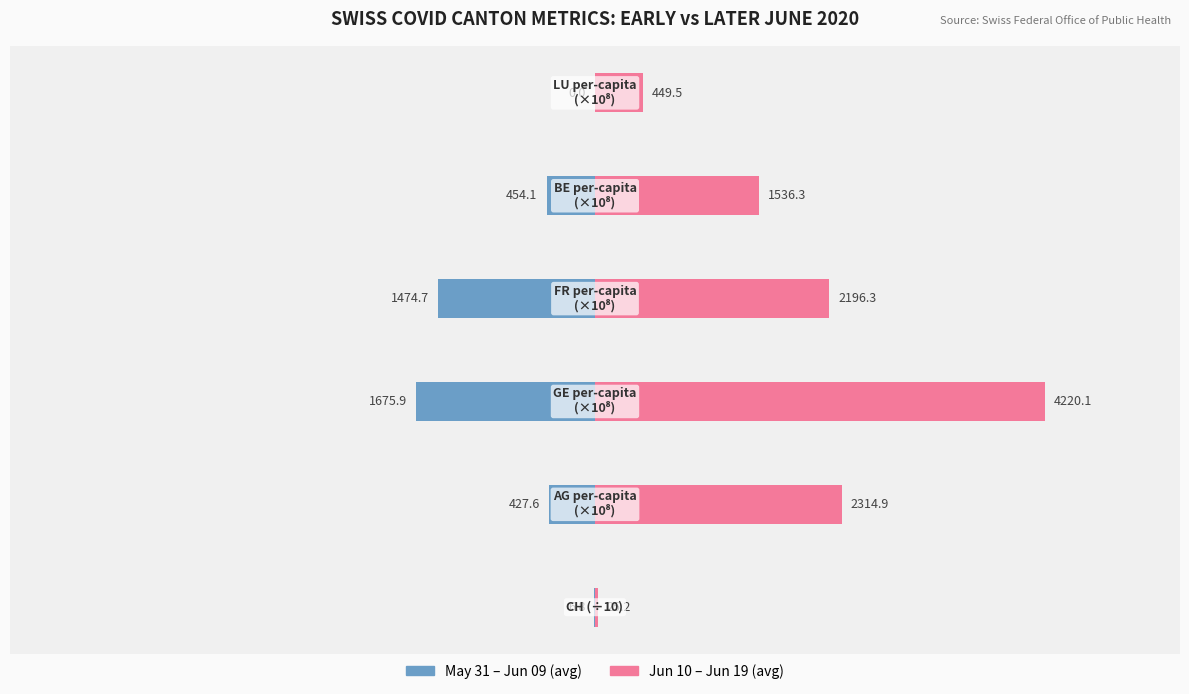

How many categories are shown in the chart?

6